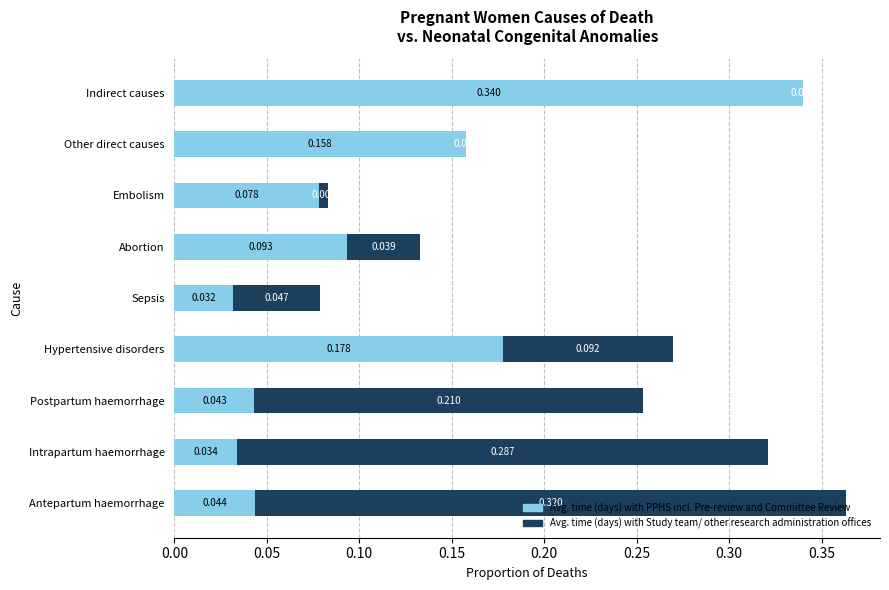

At which category is the sum across all series the highest?

Antepartum haemorrhage